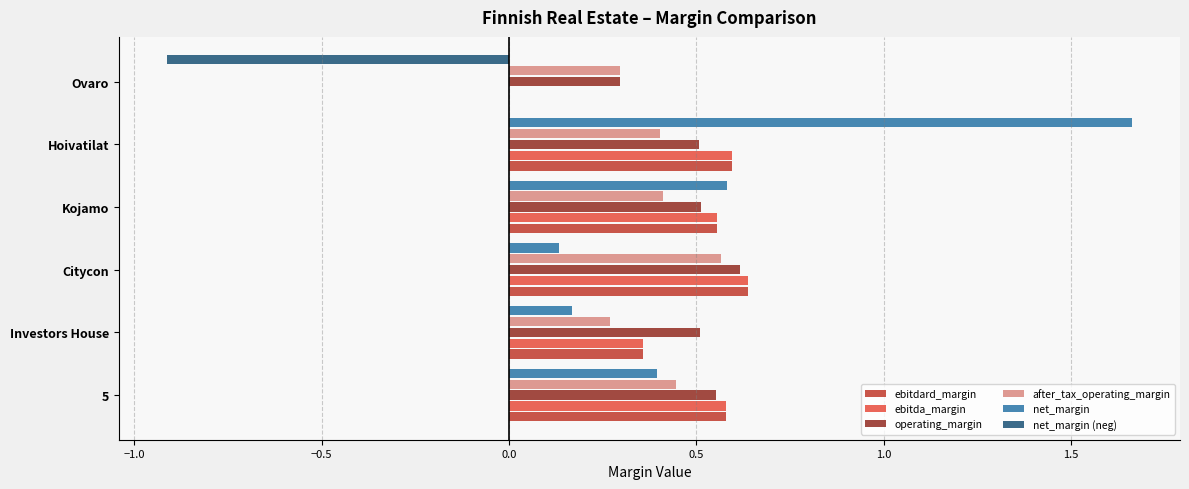

Between Citycon and Ovaro, which series saw the biggest shift?

net_margin (neg)